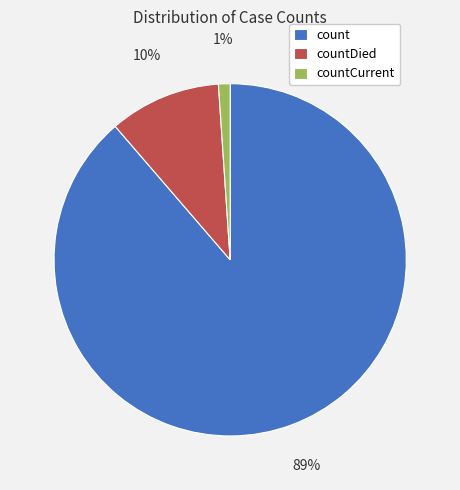

What is the majority slice?

count